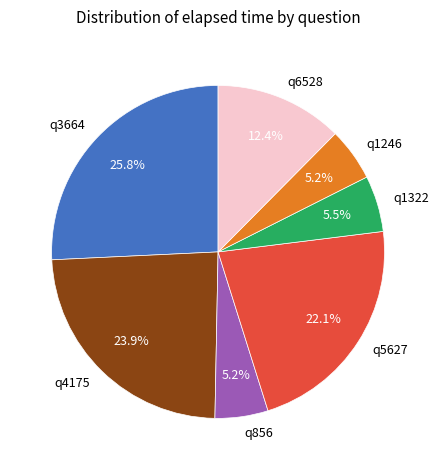

True or false: q5627 accounts for 36% of the total.

False